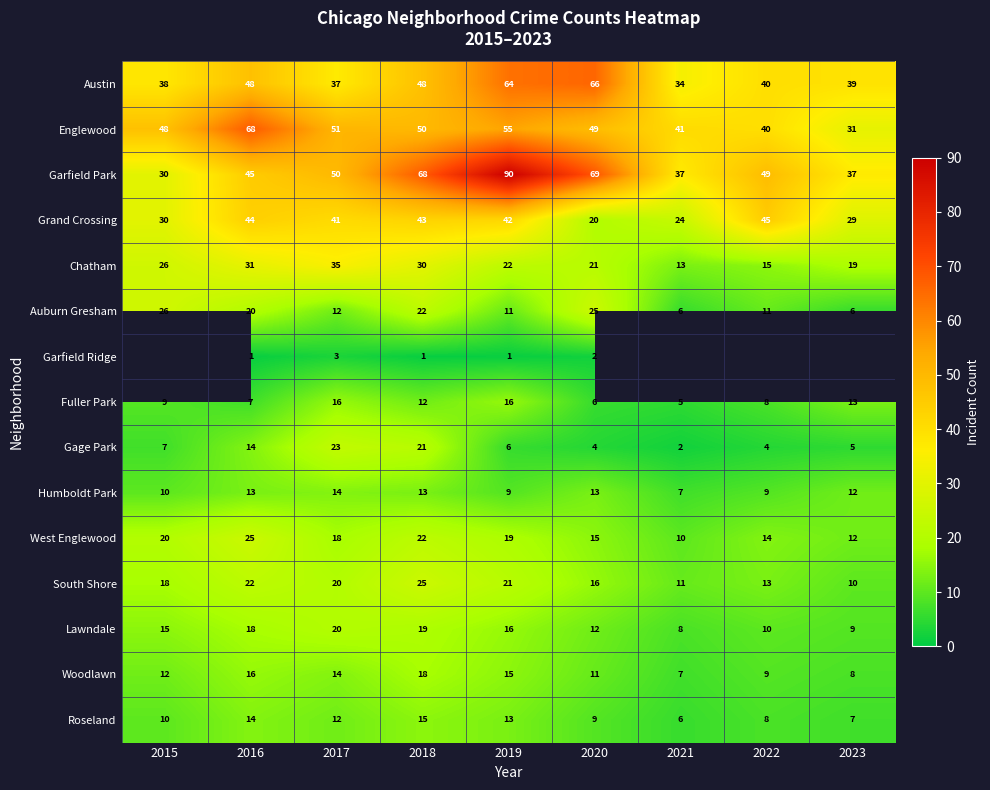

What is the difference between the maximum and minimum values in the Auburn Gresham series?

20